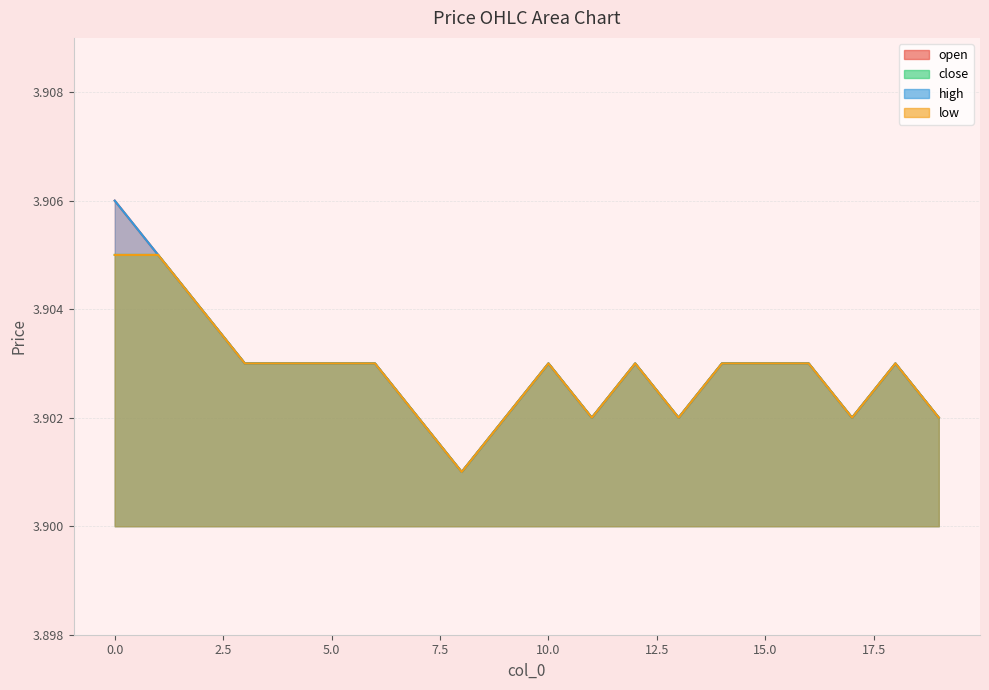

At which category does the chart reach its minimum across all series?

8